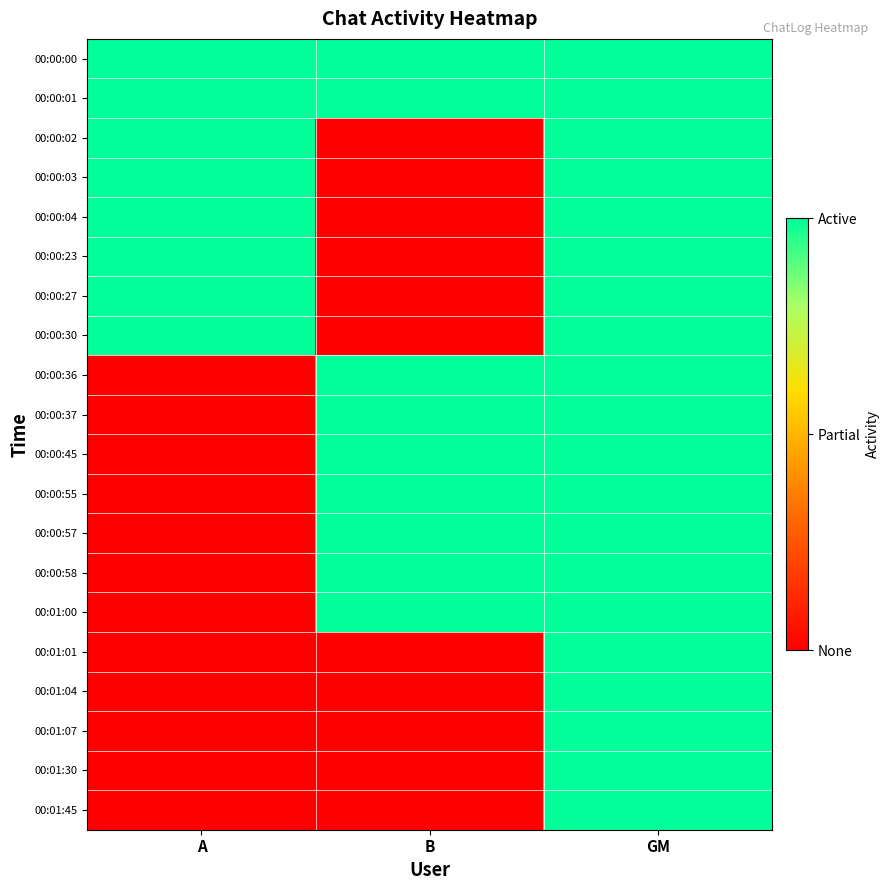

At which category does the chart reach its peak across all series?

A